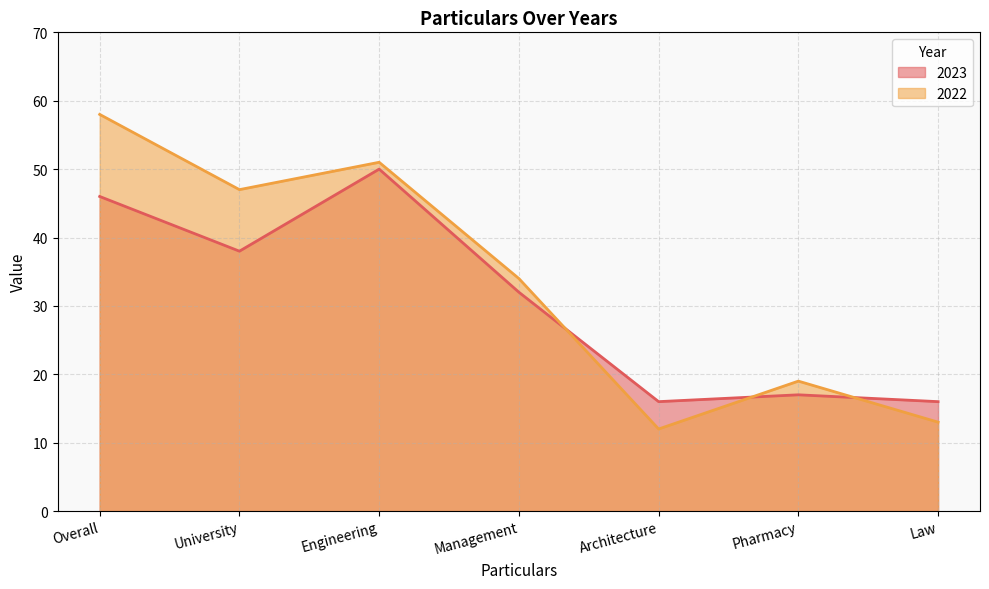

At how many categories does at least one series exceed 12?

7